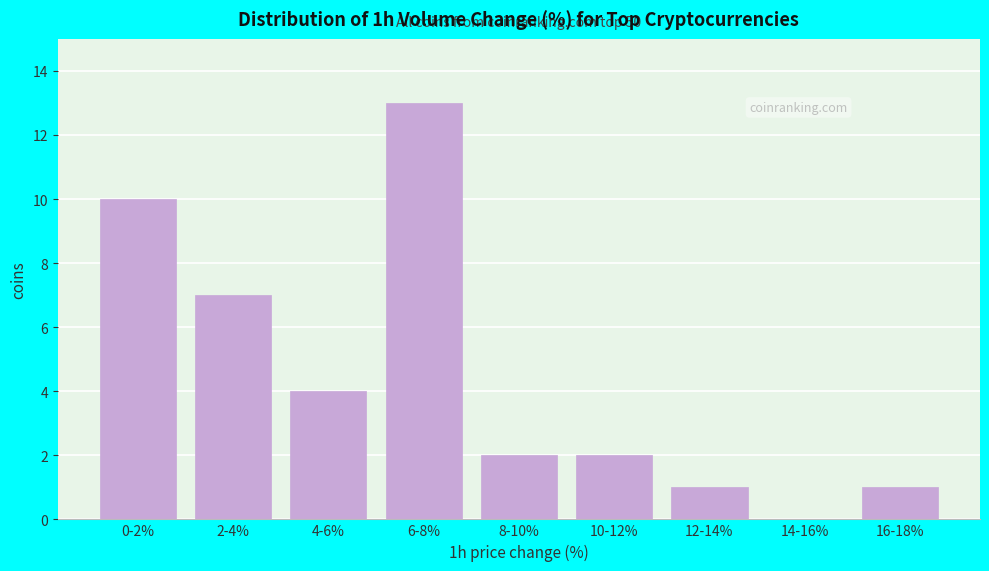

Reading left to right, list all the values displayed in this chart.

0-2%=10	2-4%=7	4-6%=4	6-8%=13	8-10%=2	10-12%=2	12-14%=1	14-16%=0	16-18%=1